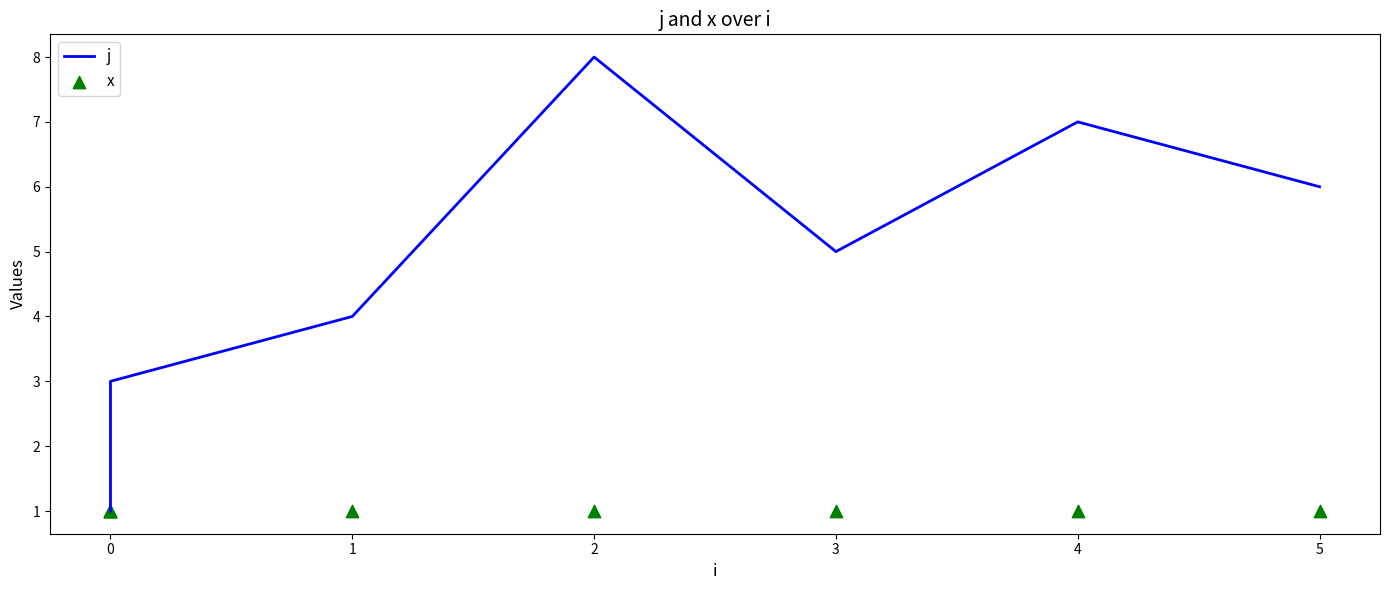

Which series contains the highest Y value?

j